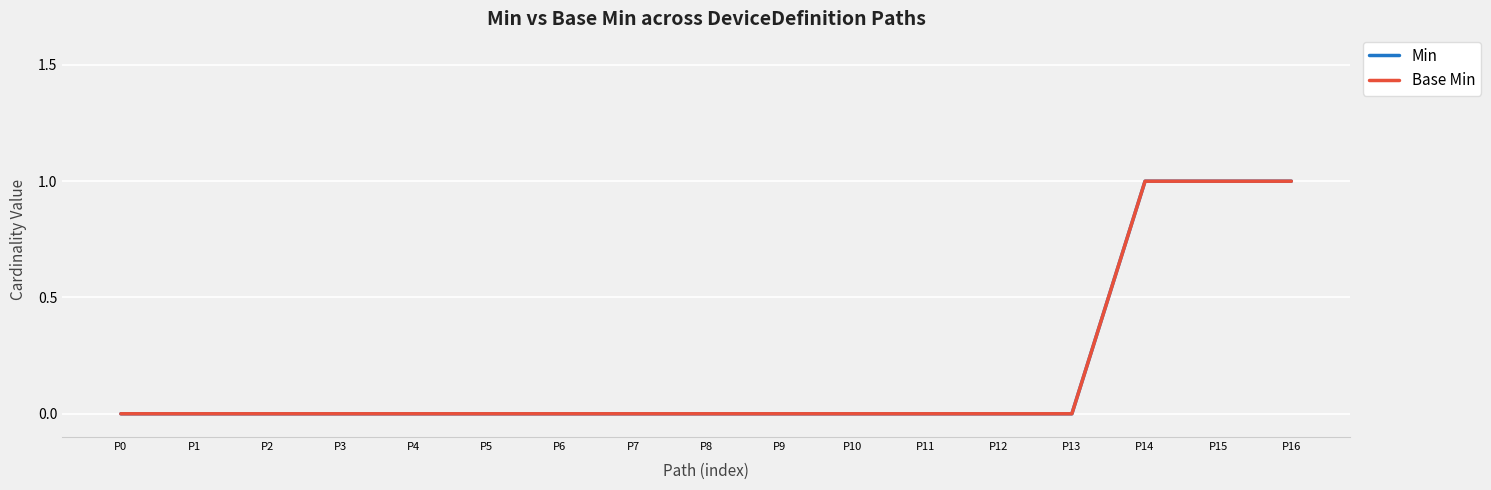

What is the sum of all Base Min values?

3